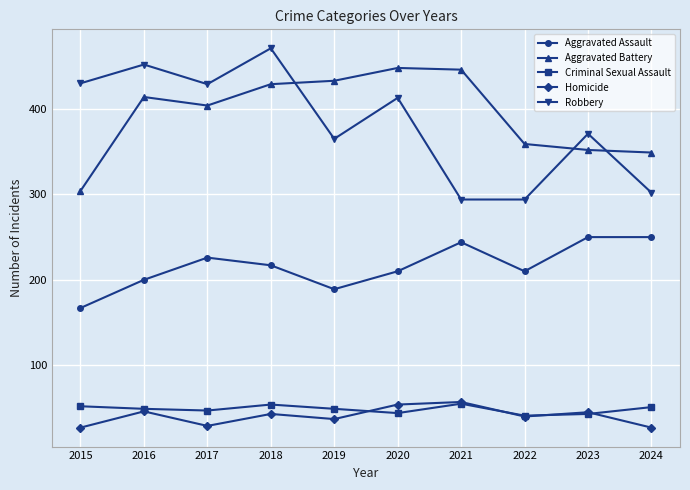

How many data points in Robbery are less than 413?

5